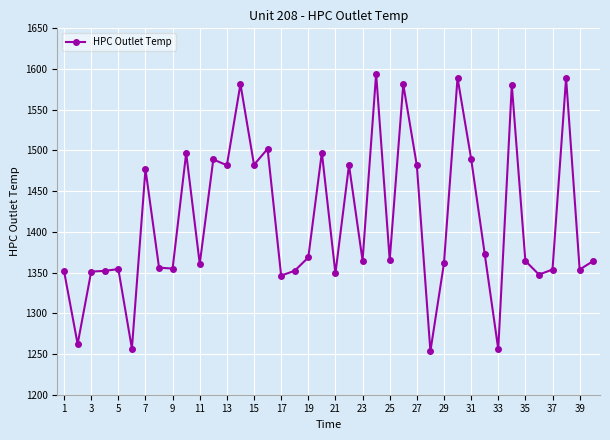

True or false: there are more than 1 points higher than both neighbors.

True